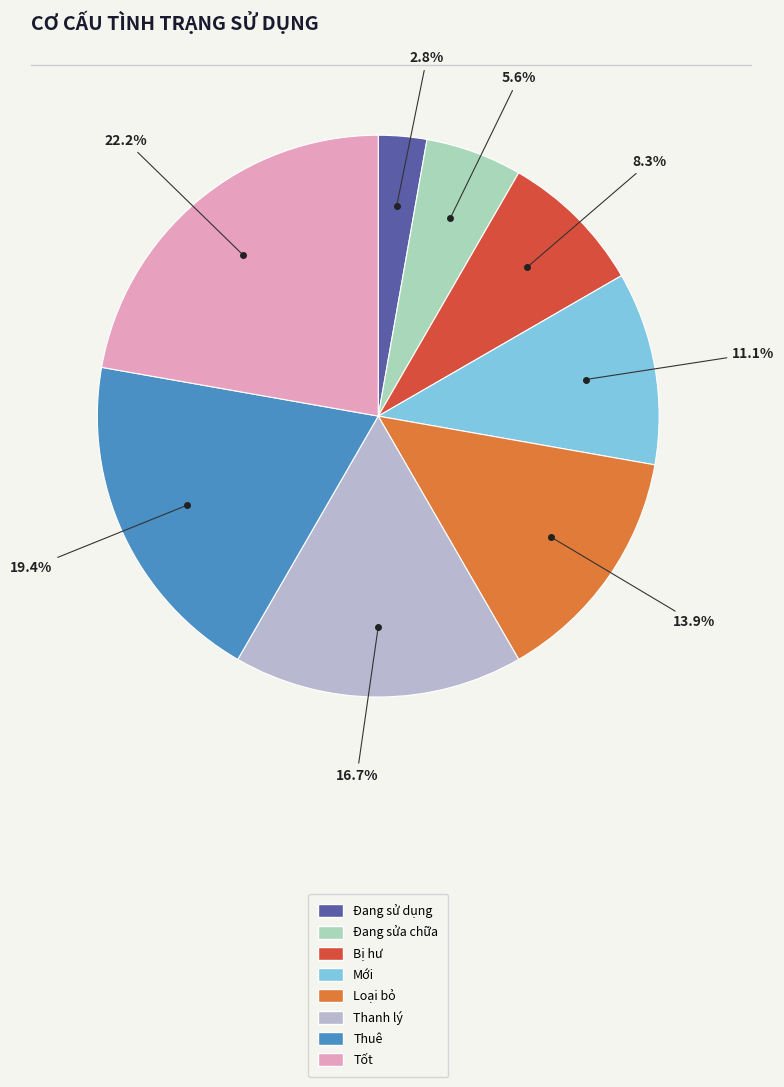

Does Tốt represent more than half of the total?

No